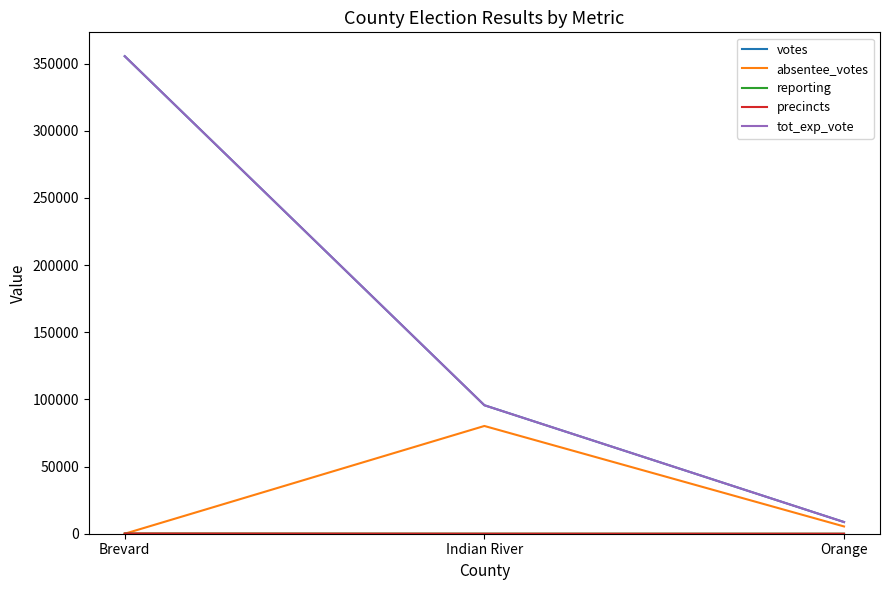

Is it true that votes equals 15416 at Orange?

False